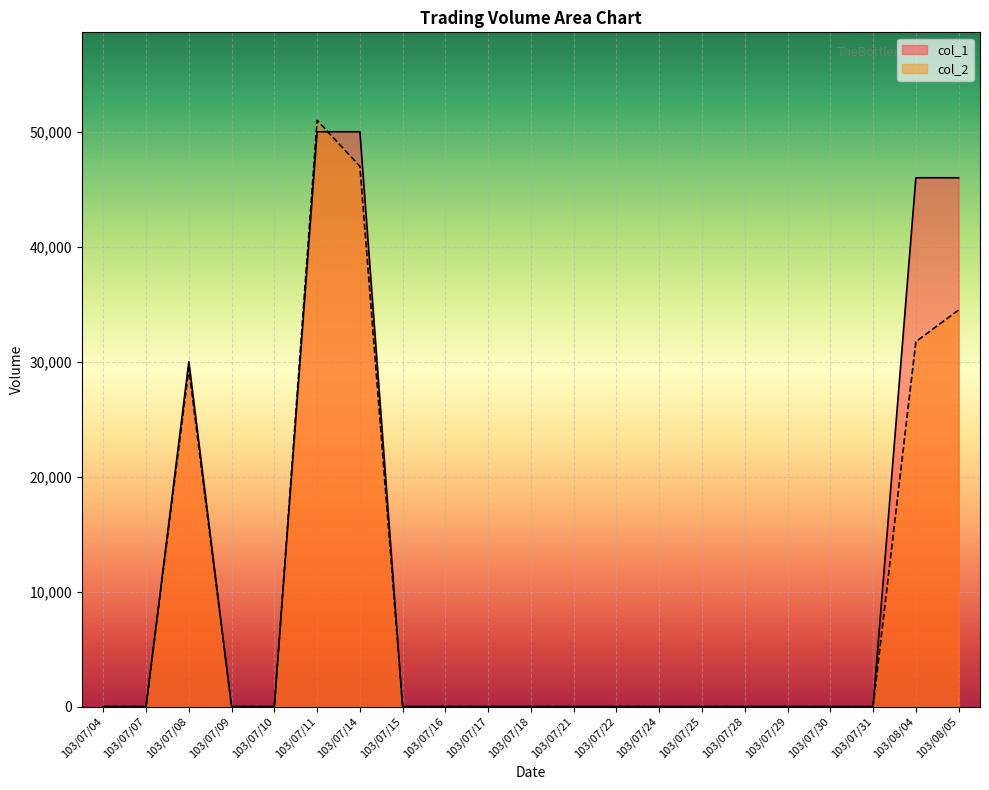

How many times do col_1 and col_2 cross each other?

1